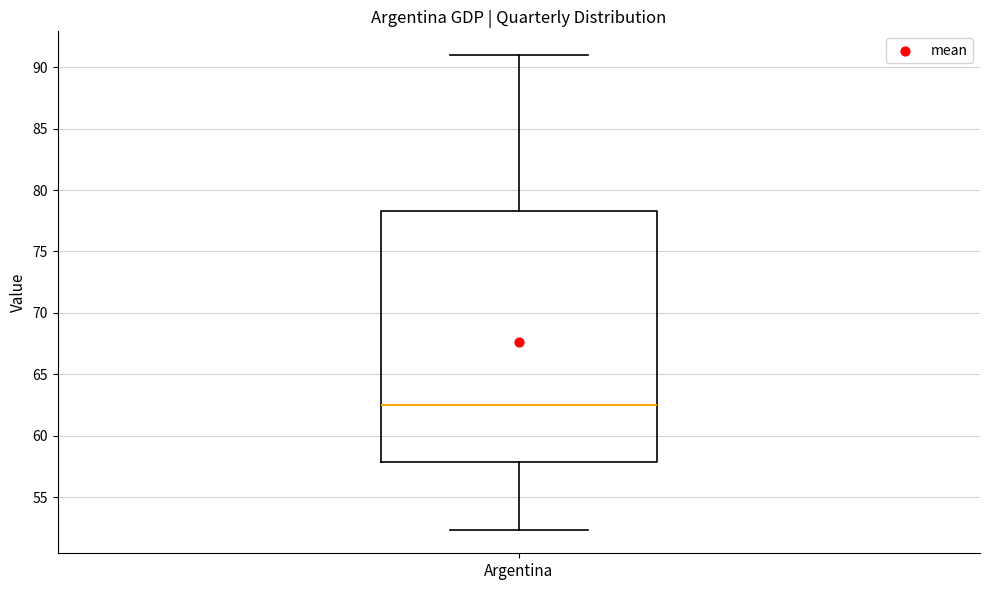

Transcribe this box plot: give where the median line is, the range the box spans, and where the two whiskers end, as read against the y-axis. The values are not printed on the chart, so give them approximately, as read against the axis.

median 62.5, box 58.0 to 78.5, whiskers 52.5 to 91.0